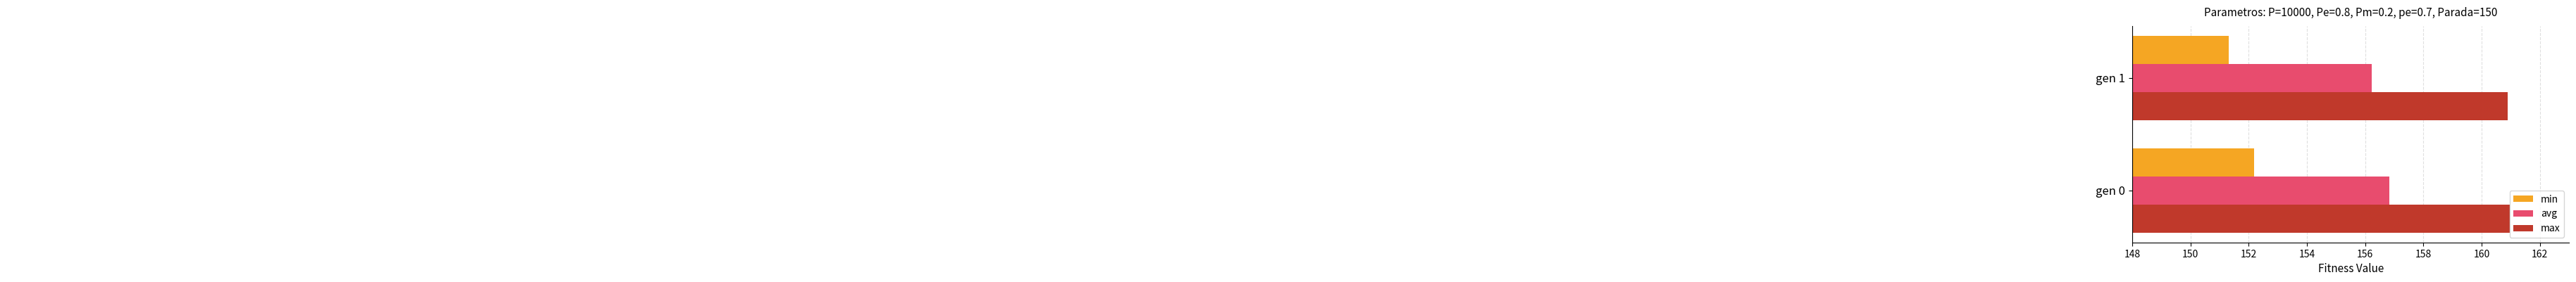

Which series has the largest range (max minus min)?

min